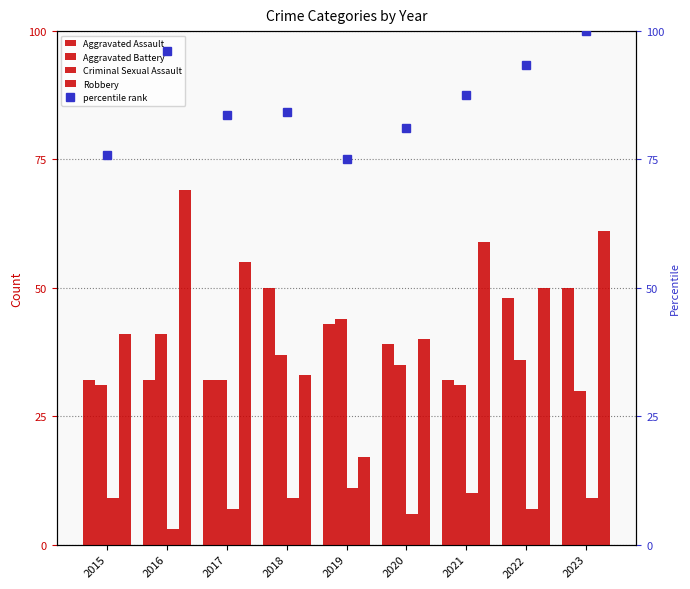

Count the number of categories in the chart.

9